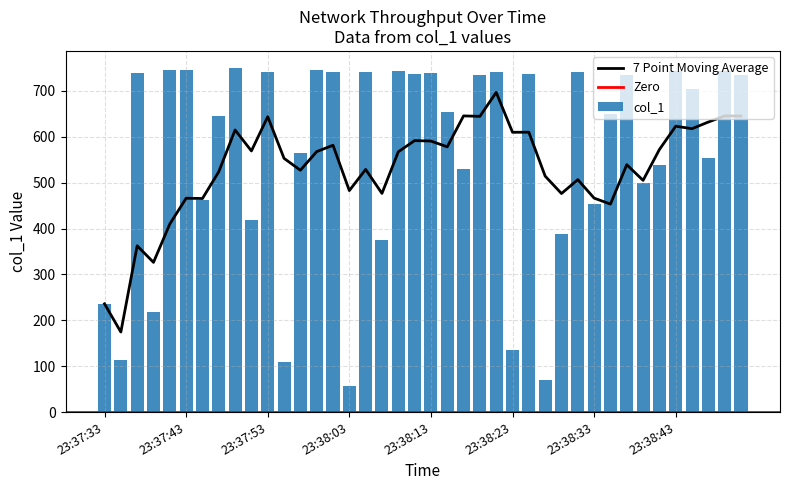

True or false: the data shows 1244.5 at 38.

False